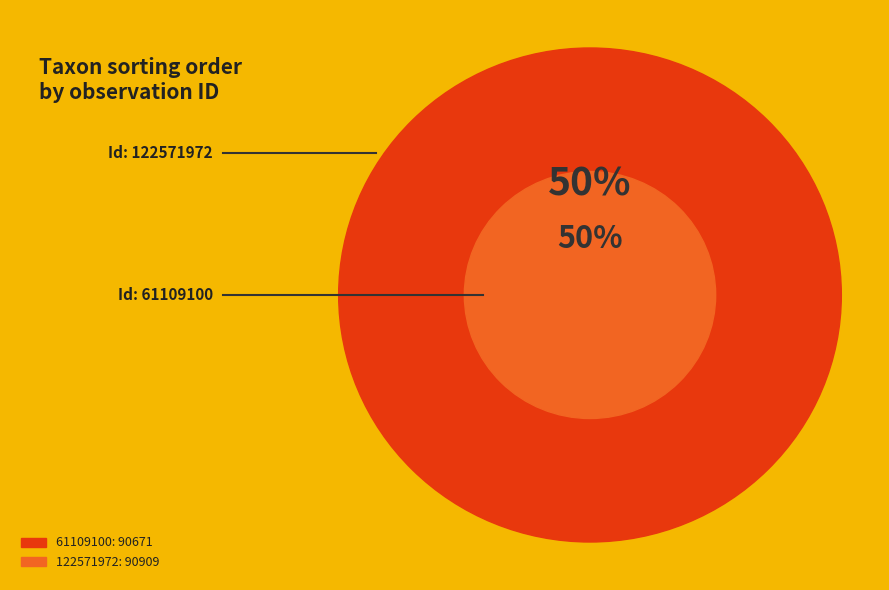

To the nearest percent, what portion does 61109100 represent?

50%